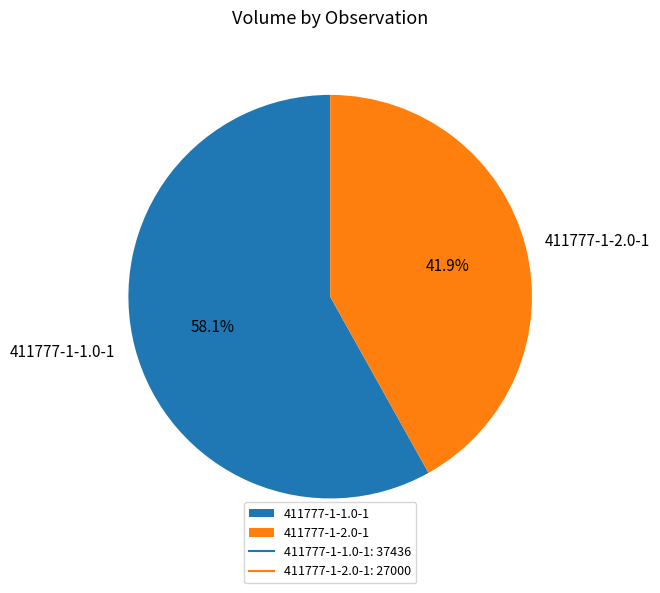

What is the largest slice in the pie chart?

411777-1-1.0-1